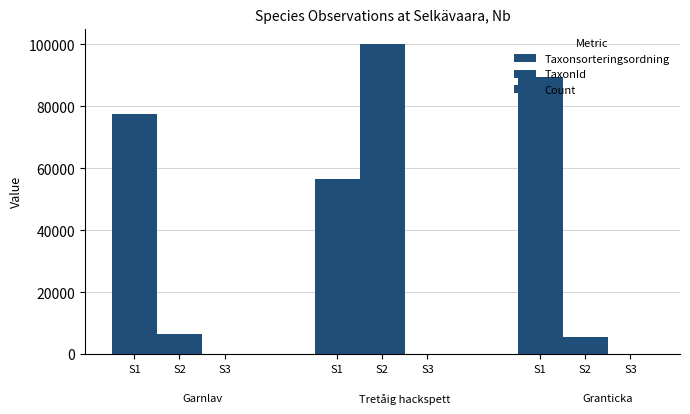

How many groups of bars are there?

3